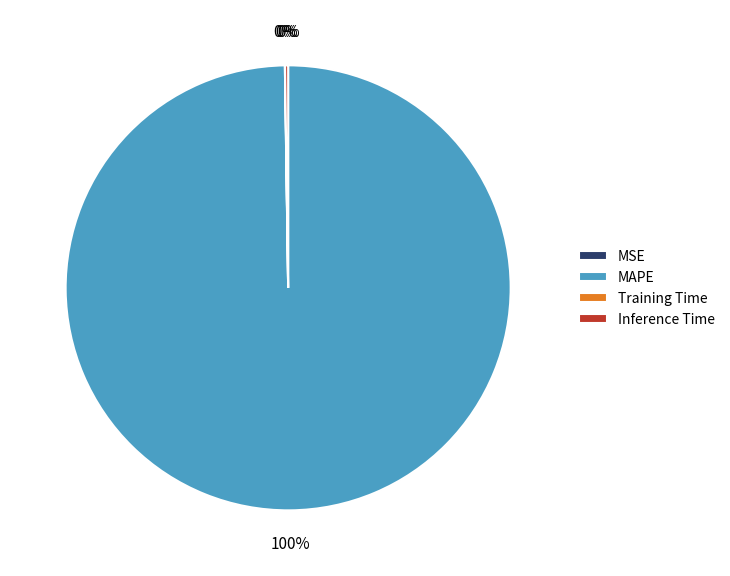

What is the largest slice in the pie chart?

MAPE